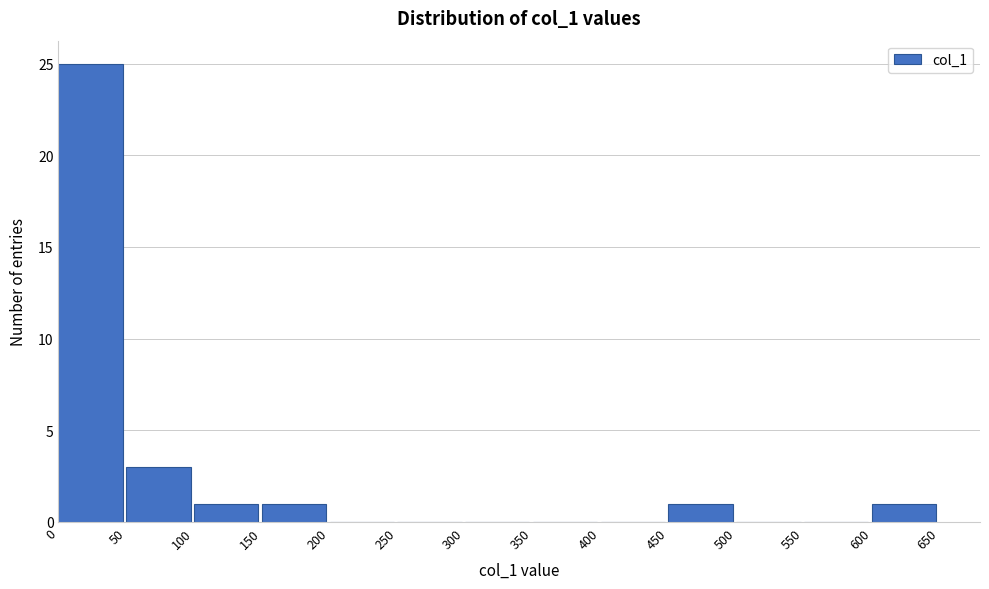

Which range on the x-axis has the tallest bar?

0 to 50